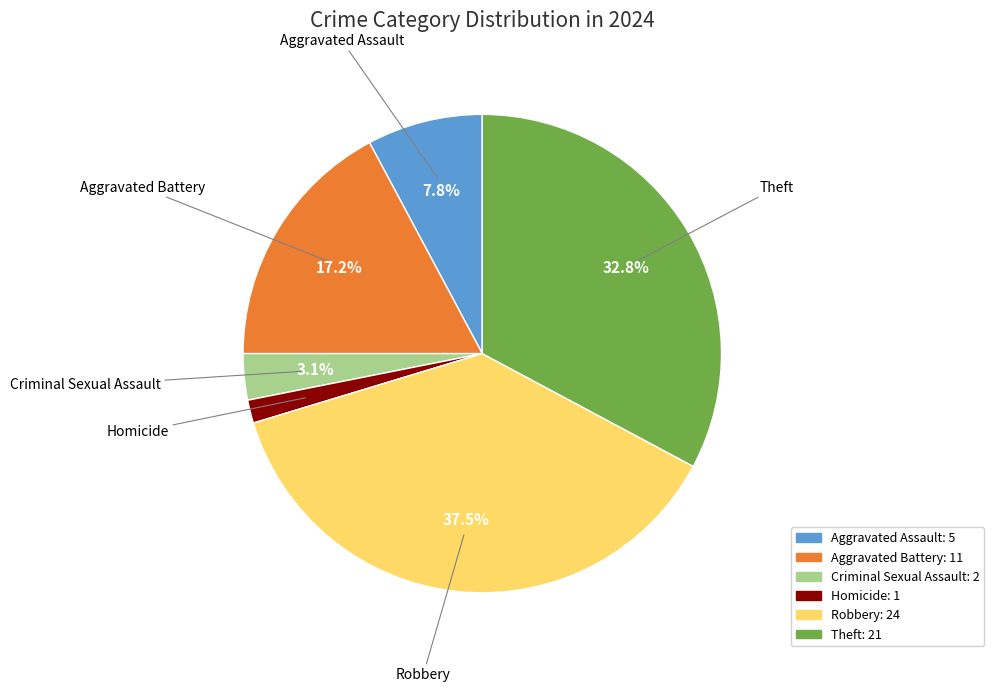

Does Criminal Sexual Assault account for over 50% of the chart?

No